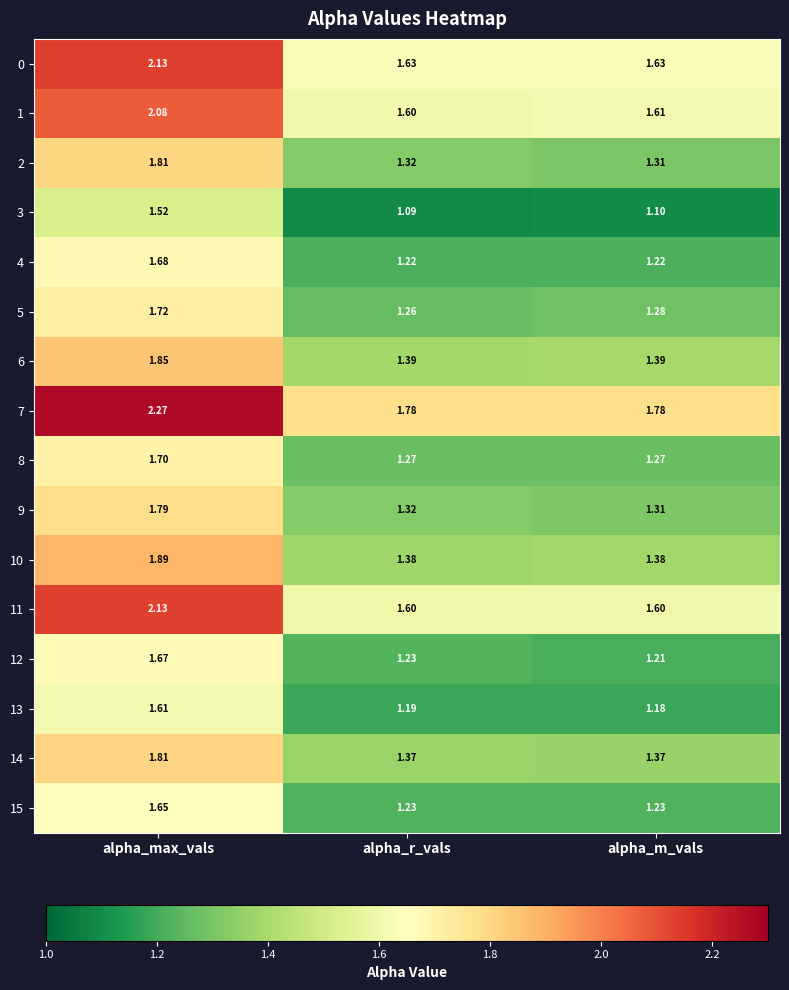

At which category does the chart reach its peak across all series?

alpha_max_vals